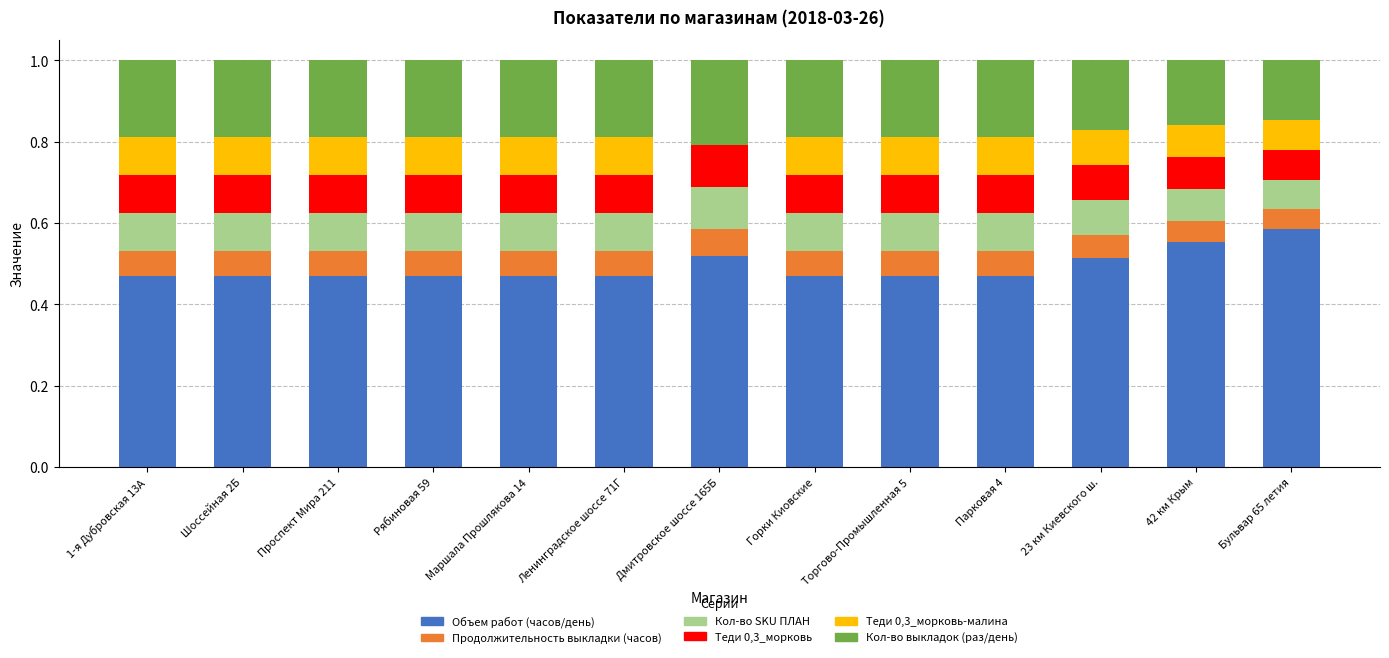

What is the total value across all series at Ленинградское шоссе 71Г?

1.0